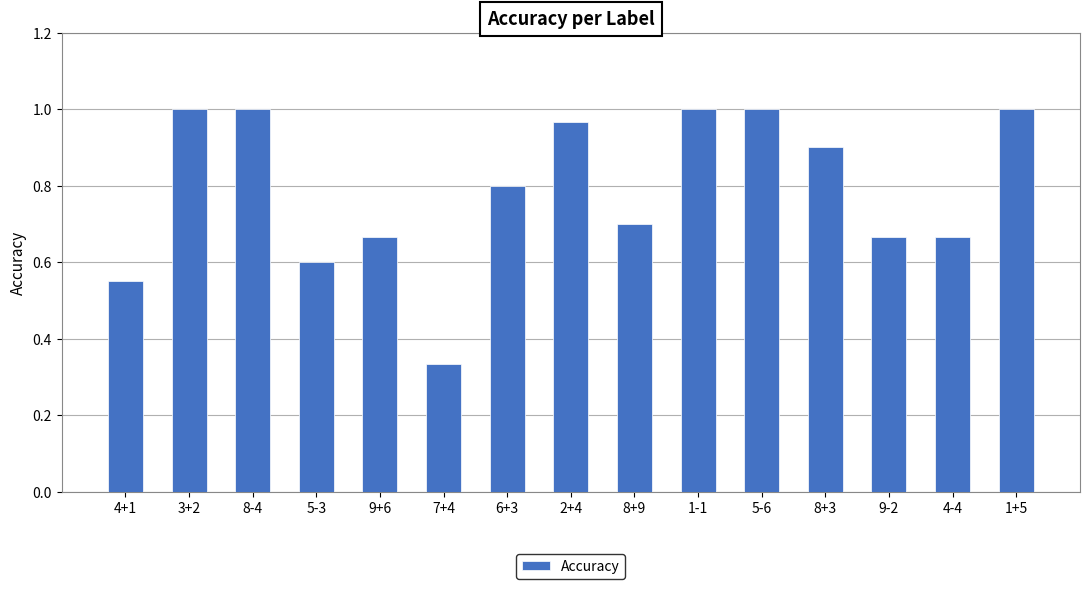

Which has a higher value, 6+3 or 3+2?

3+2